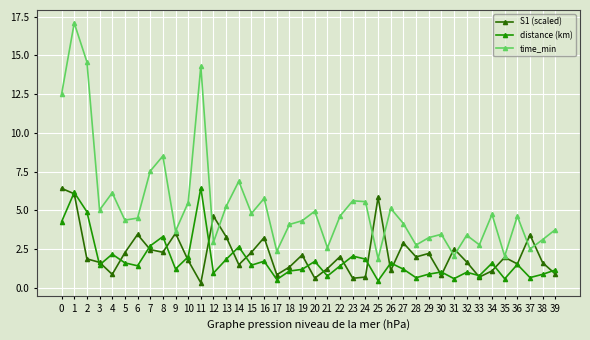

Which series ends up on top after the final intersection of time_min and S1 (scaled)?

time_min